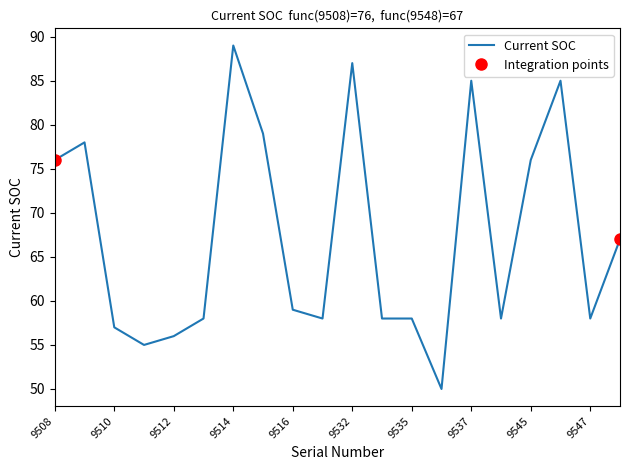

How many values are below 59?

10